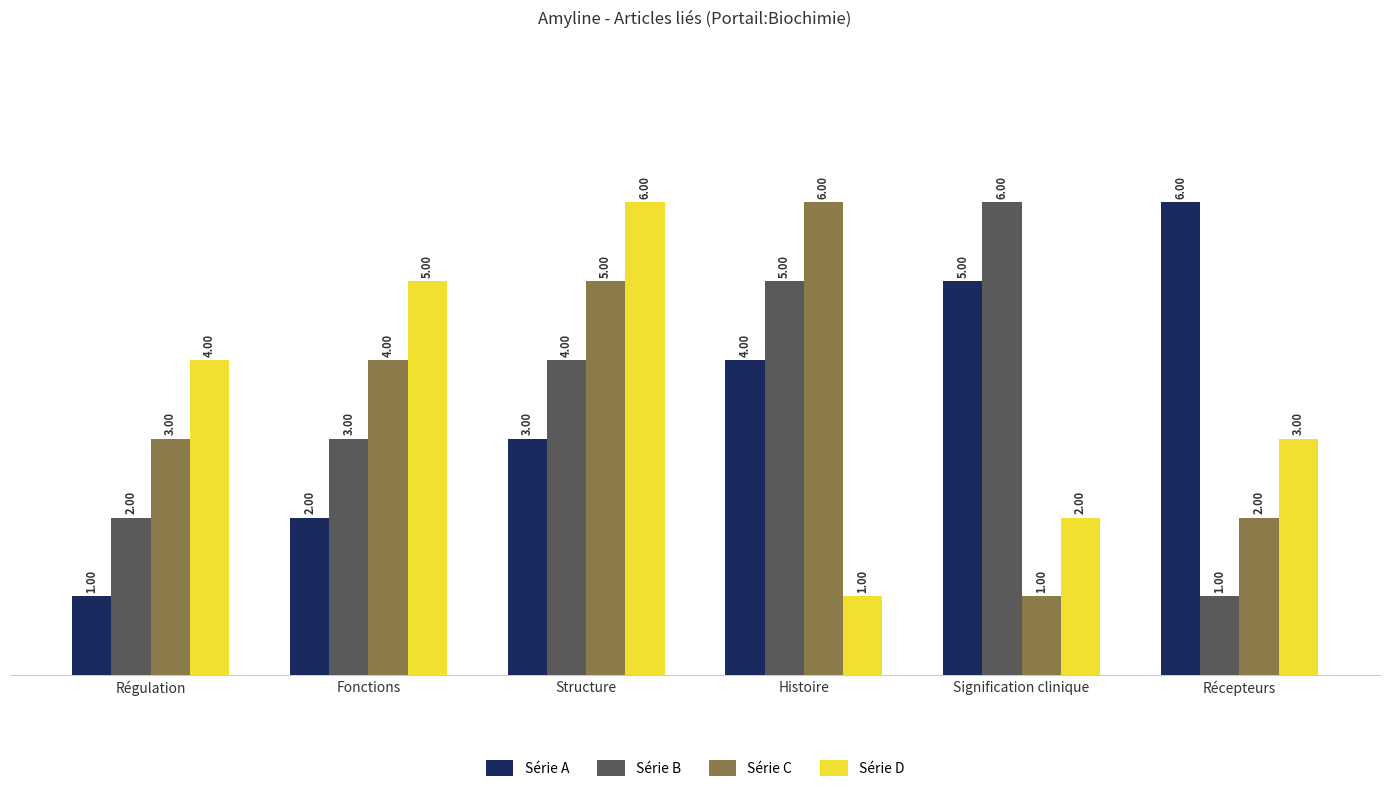

The Série D series shows 6 at Régulation. True or false?

False